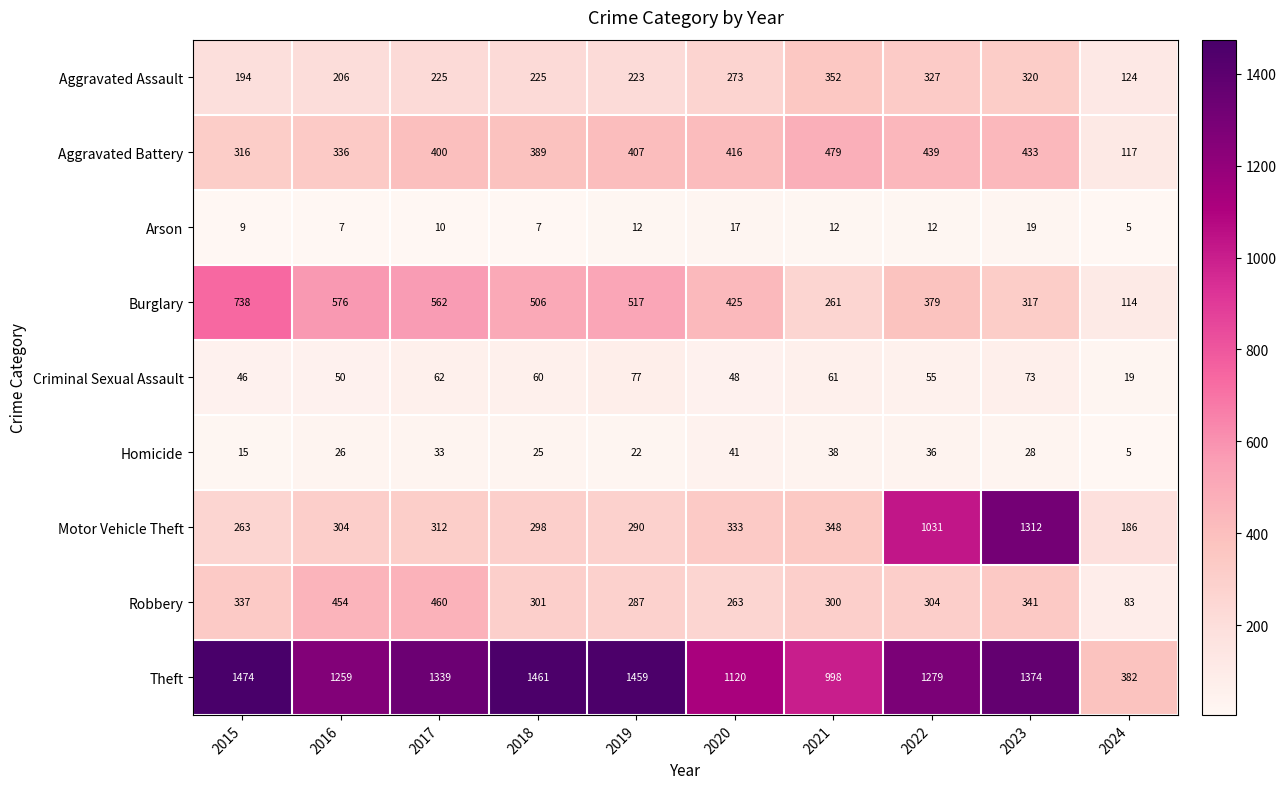

At which category does the chart reach its minimum across all series?

2024